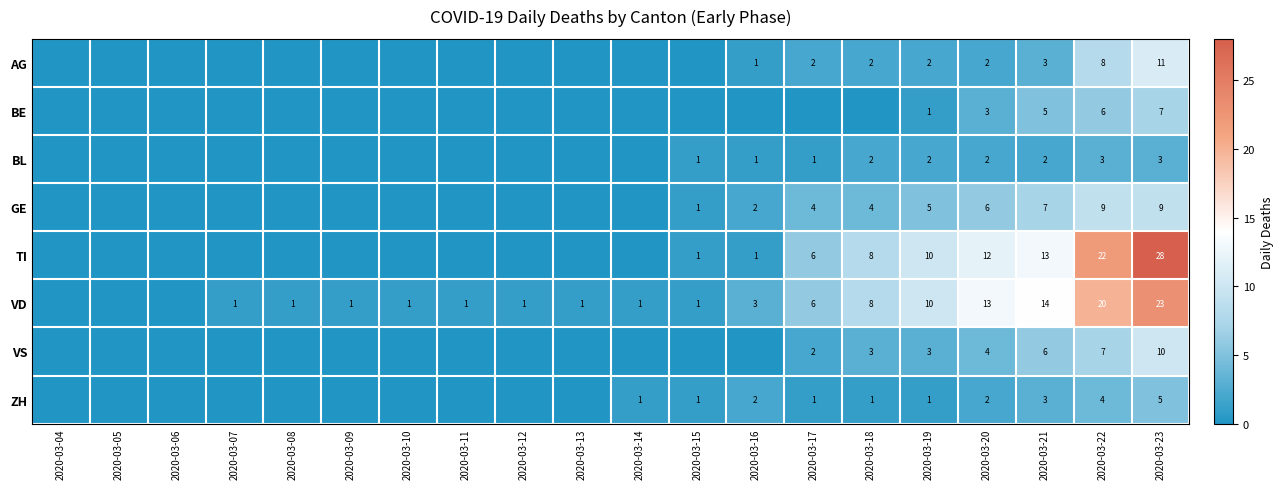

Which has a higher value, 2020-03-07 or 2020-03-11?

2020-03-07